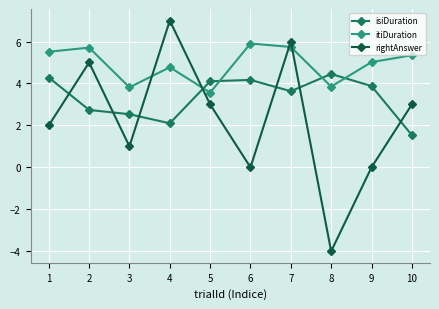

What is the difference between the maximum and minimum values in the isiDuration series?

2.9